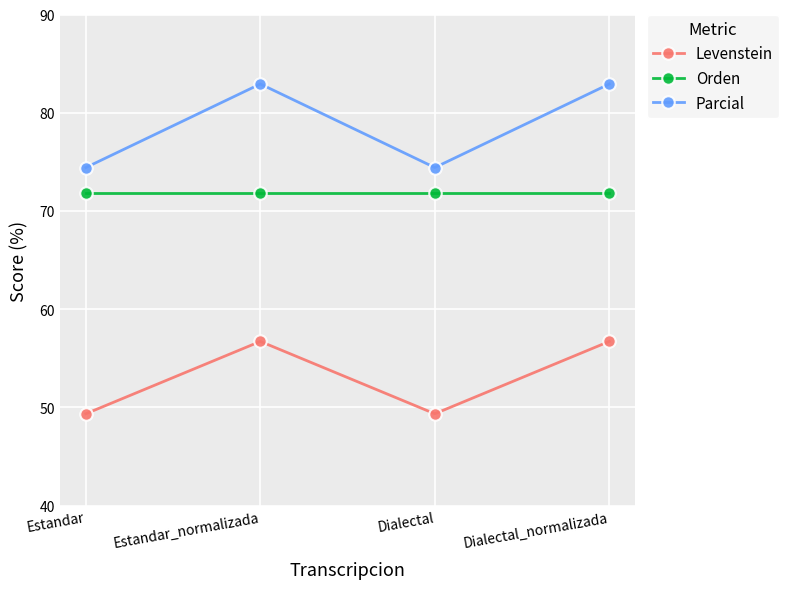

Rank the series by their average value, from highest to lowest.

Parcial, Orden, Levenstein